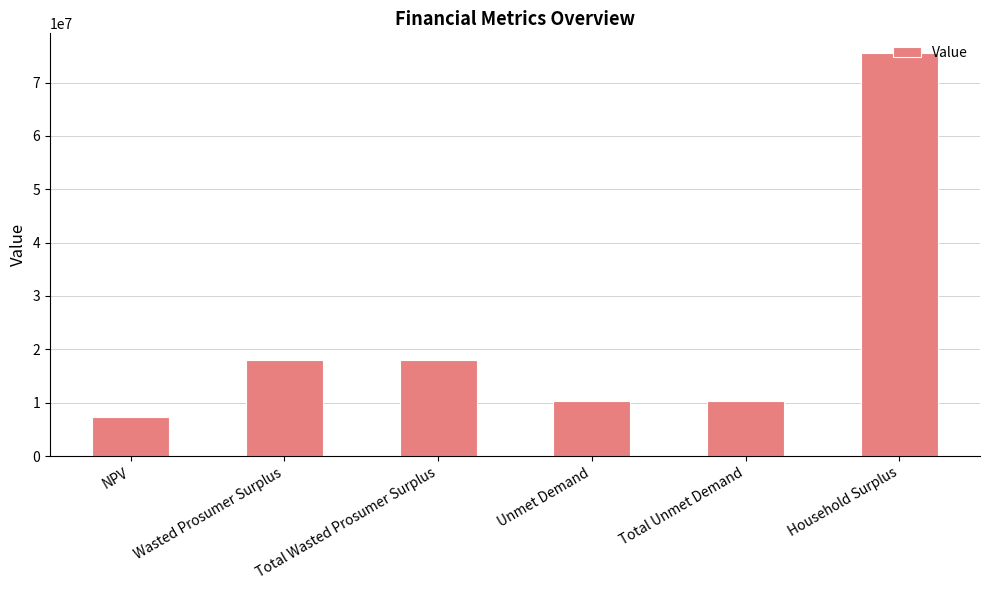

What position from the left is Wasted Prosumer Surplus?

2